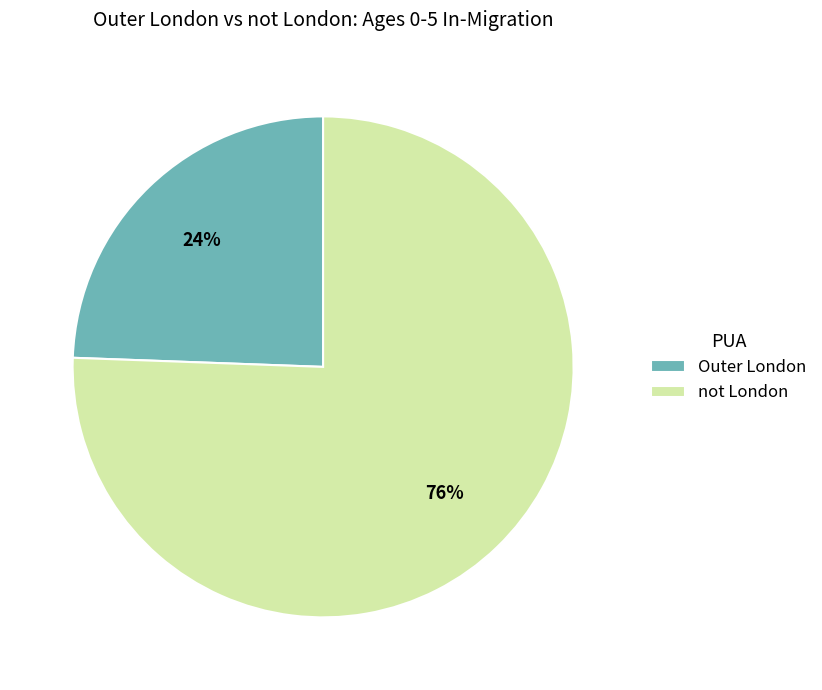

What percentage is the not London slice, to the nearest percent?

76%